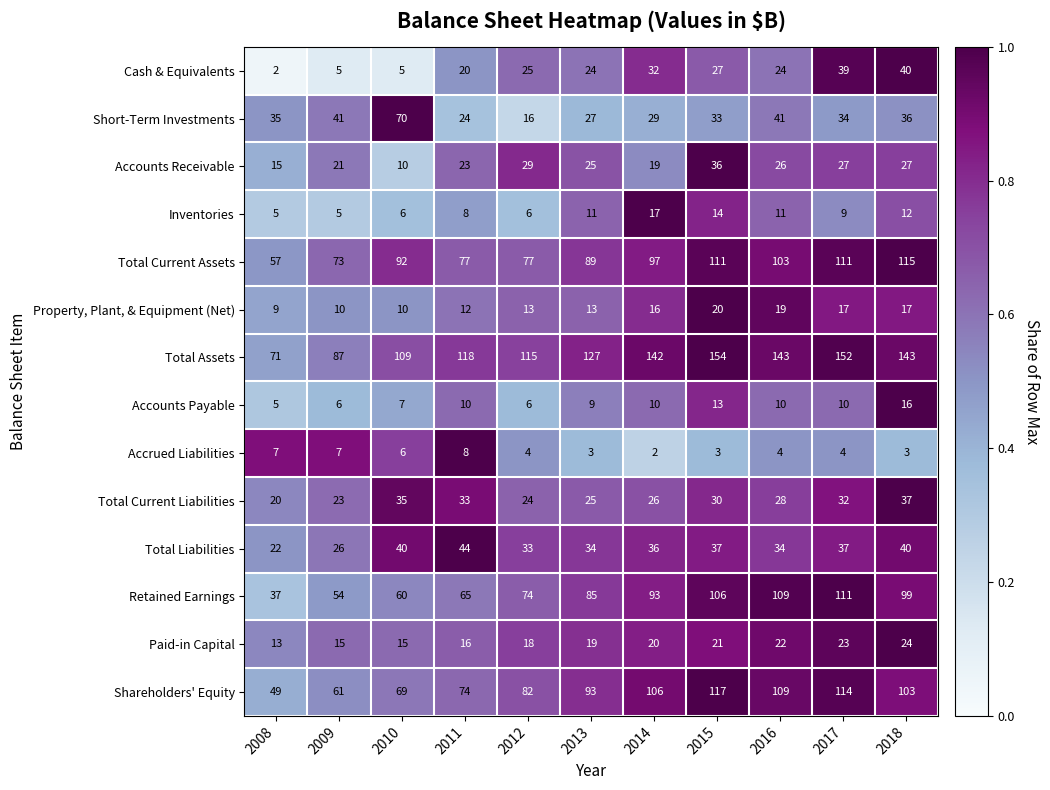

What is the difference between the second highest and second lowest values in the Short-Term Investments series?

17